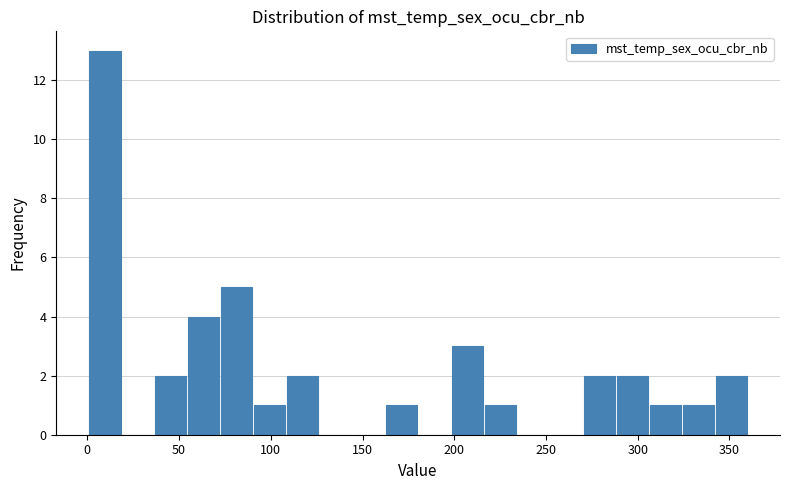

Around what value on the x-axis is the tallest bar? Give the approximate position of its centre, as read against the axis.

10